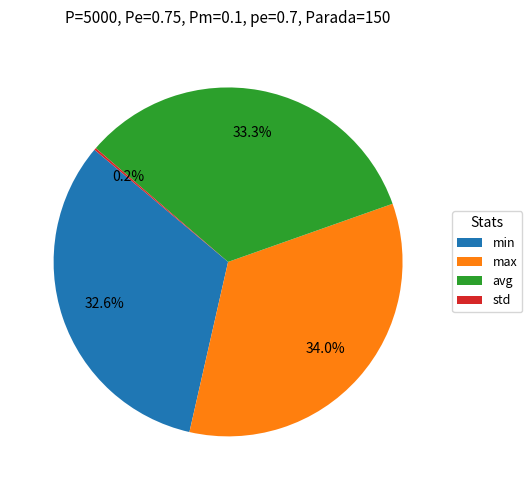

The min slice represents 26% of the pie. True or false?

False